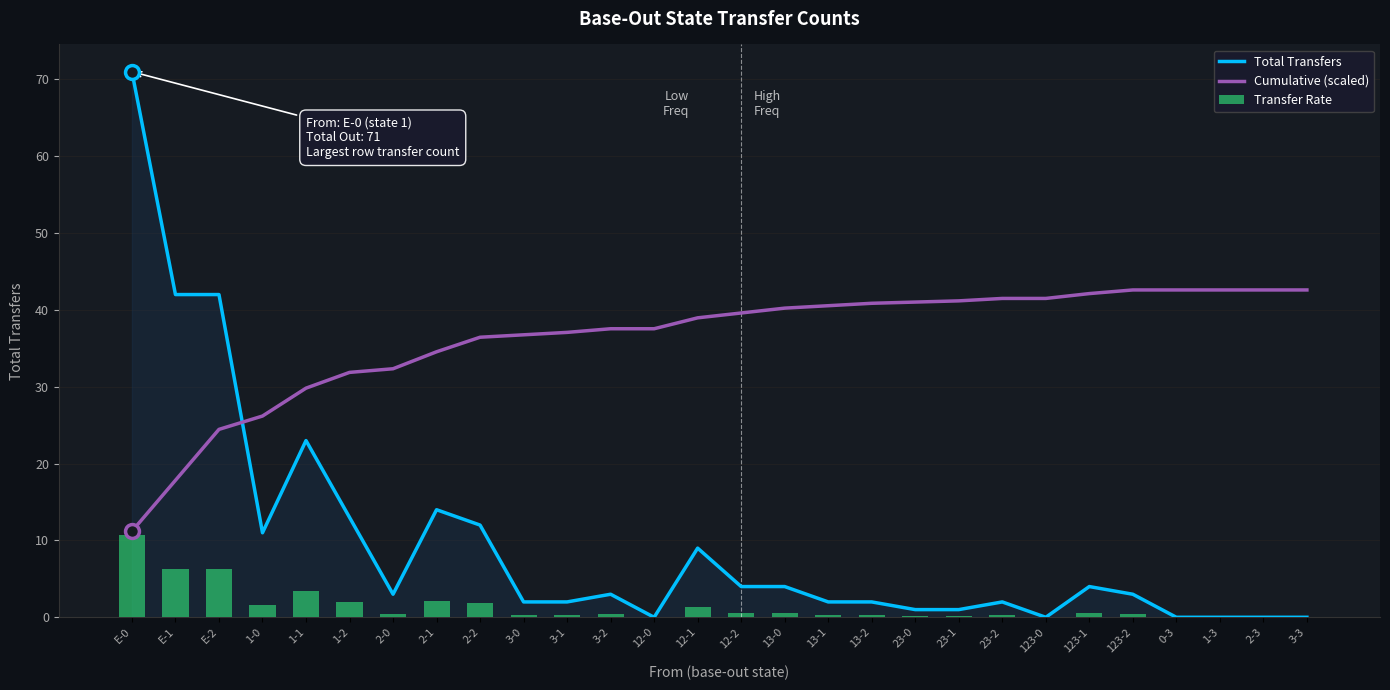

Reading left to right, what are all the values shown in this chart?

Total Transfers: 71.0	42.0	42.0	11.0	23.0	13.0	3.0	14.0	12.0	2.0	2.0	3.0	0.0	9.0	4.0	4.0	2.0	2.0	1.0	1.0	2.0	0.0	4.0	3.0	0.0	0.0	0.0	0.0
Cumulative (scaled): 11.2	17.8	24.5	26.2	29.8	31.9	32.3	34.6	36.4	36.8	37.1	37.6	37.6	39.0	39.6	40.2	40.5	40.9	41.0	41.2	41.5	41.5	42.1	42.6	42.6	42.6	42.6	42.6
Transfer Rate: 10.7	6.3	6.3	1.6	3.4	1.9	0.4	2.1	1.8	0.3	0.3	0.4	0.0	1.3	0.6	0.6	0.3	0.3	0.1	0.1	0.3	0.0	0.6	0.4	0.0	0.0	0.0	0.0